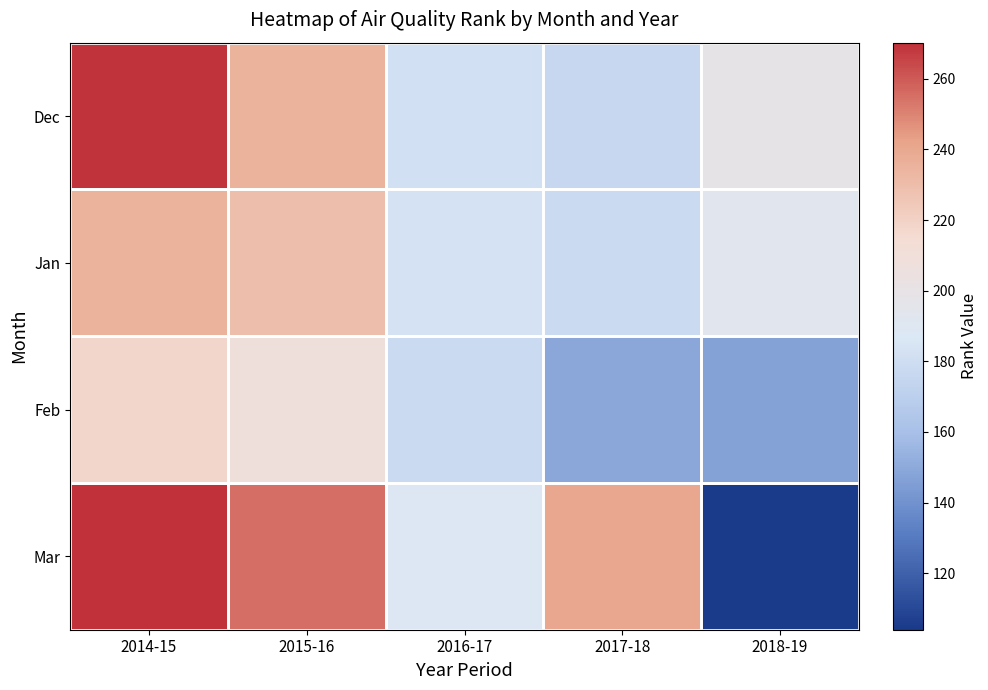

Which series has the largest range (max minus min)?

Mar